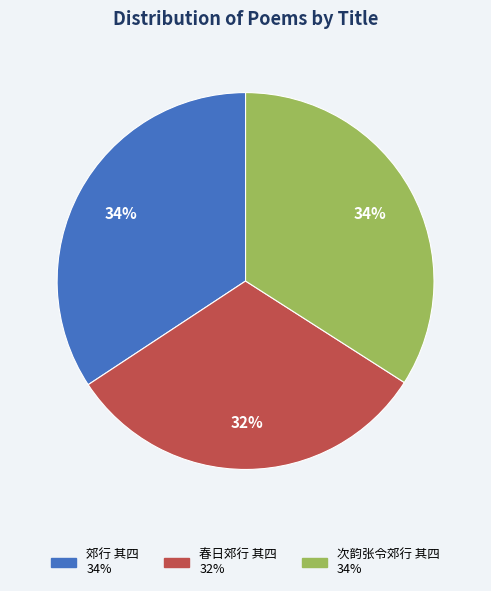

To the nearest percent, what portion does 次韵张令郊行 其四 represent?

34%